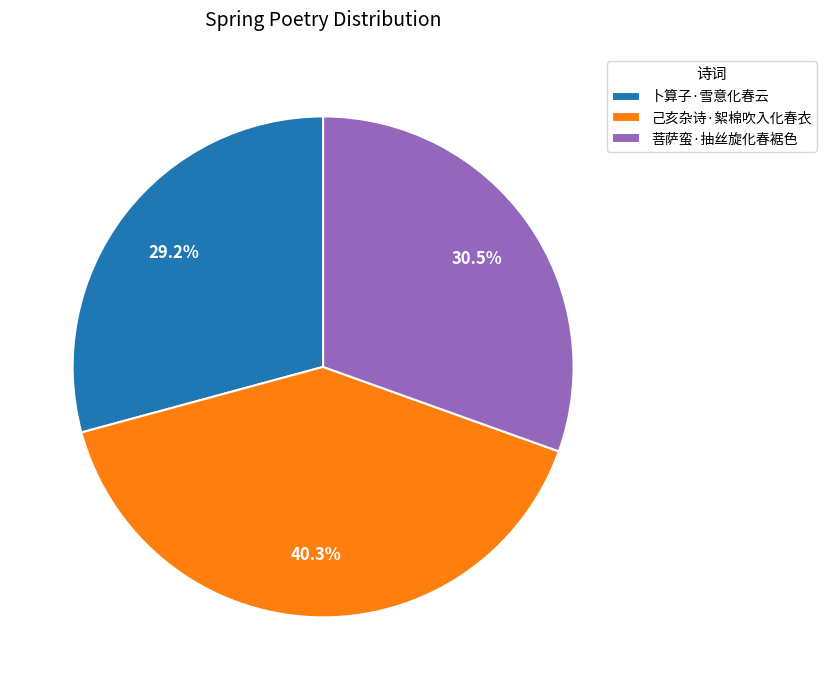

The 己亥杂诗·絮棉吹入化春衣 slice represents 49% of the pie. True or false?

False